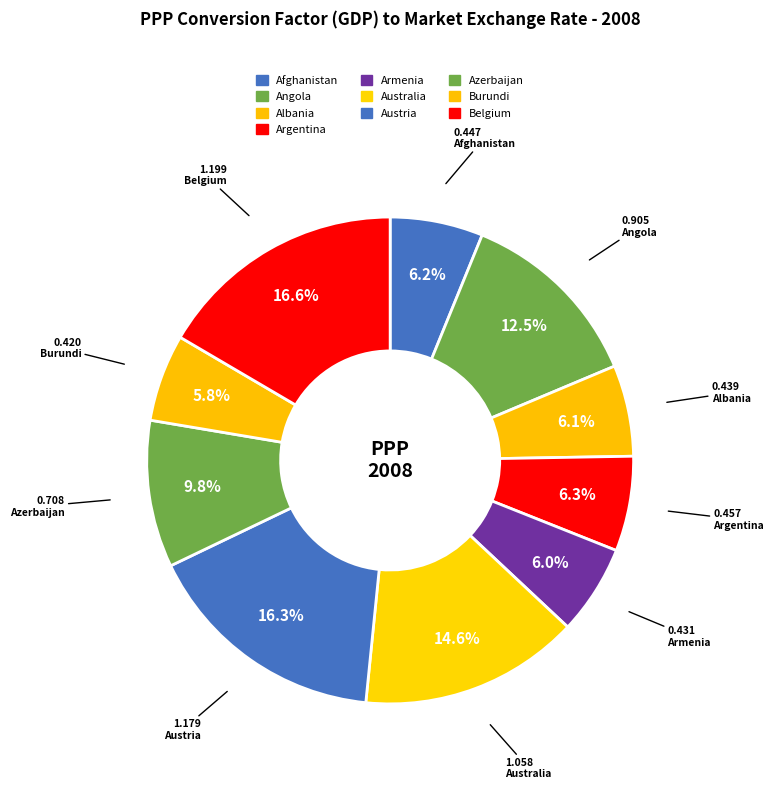

What is the change in value from Albania to Australia?

+0.6